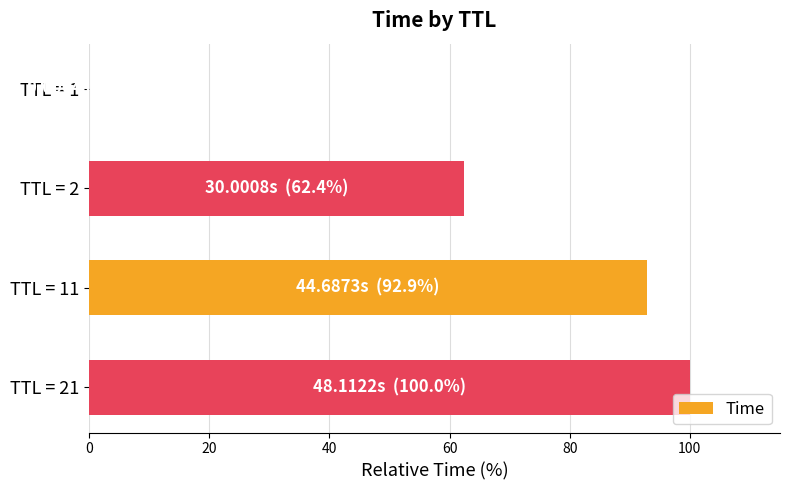

True or false: the data shows 26.2 at TTL = 21.

False